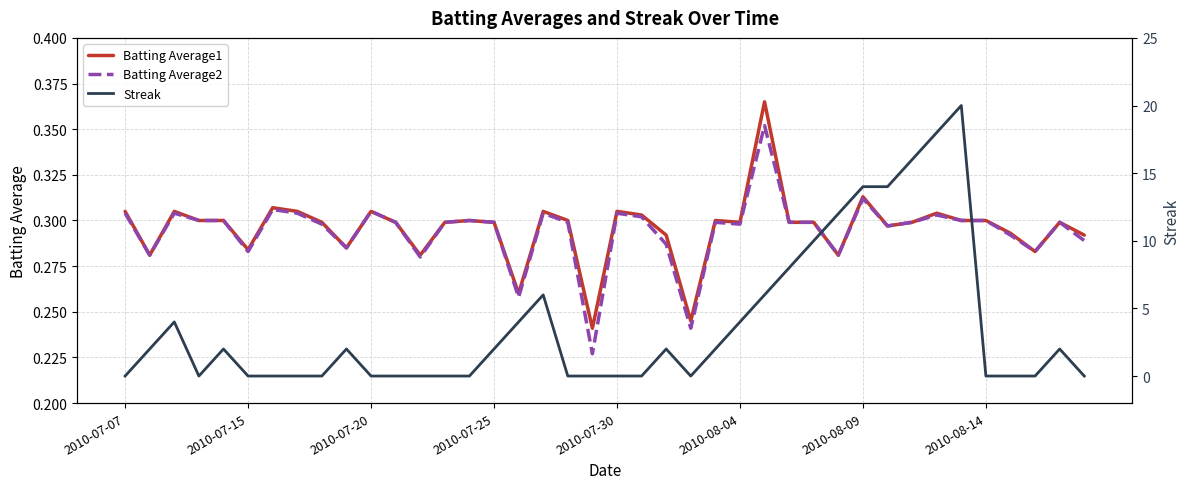

Is it true that Batting Average1 equals 0.5 at 2010-07-07?

False